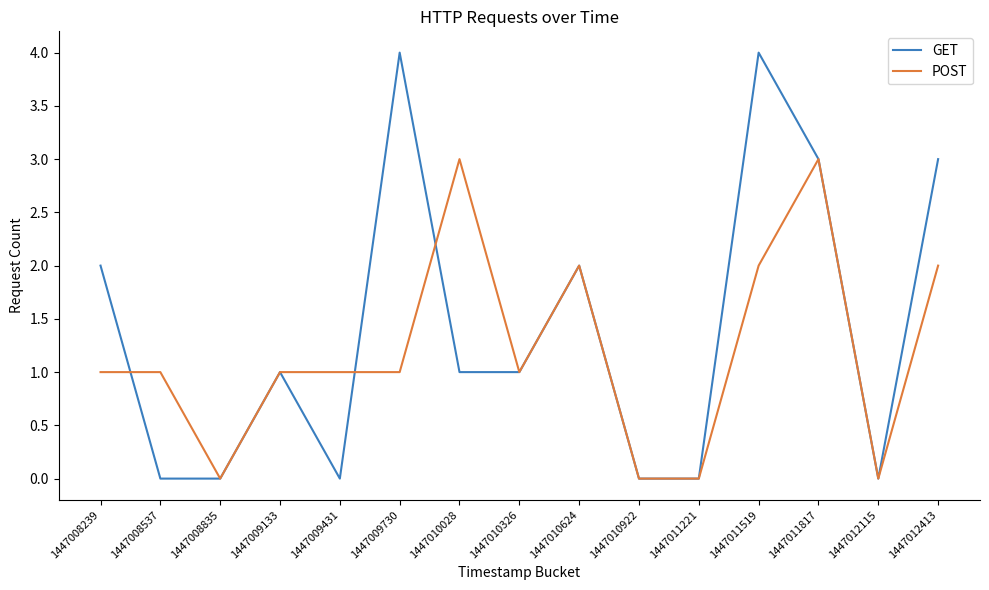

Does the chart display data point markers on the line(s)?

No